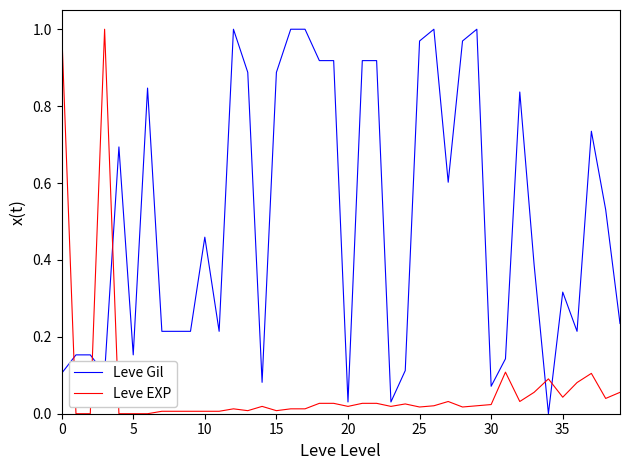

Which series has the largest total across all categories?

Leve Gil